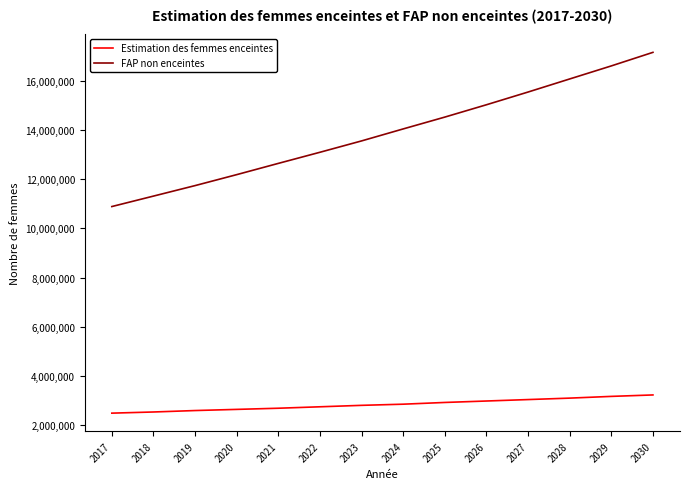

True or false: FAP non enceintes and Estimation des femmes enceintes cross at least once.

False